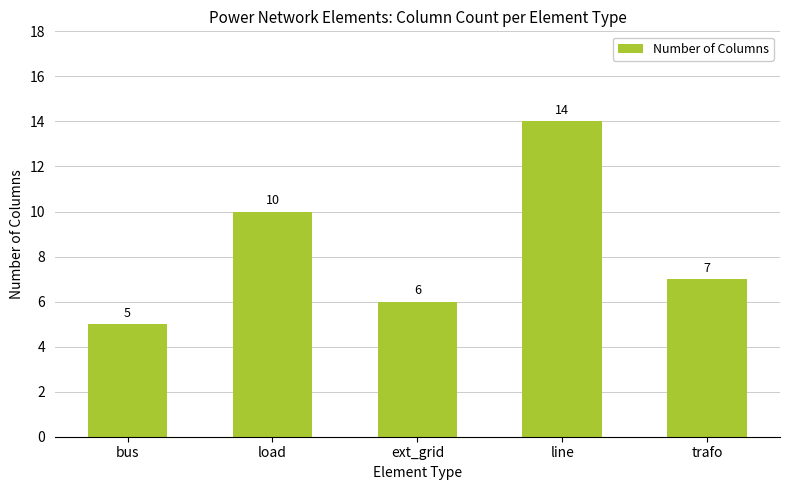

What is the average value?

8